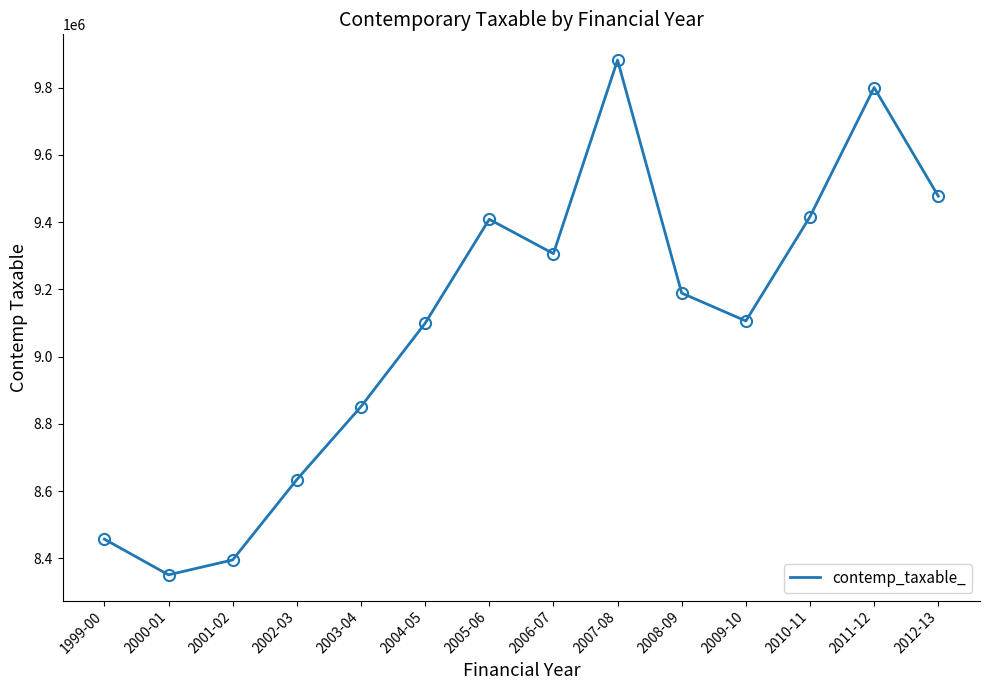

Does the chart display data point markers on the line(s)?

No